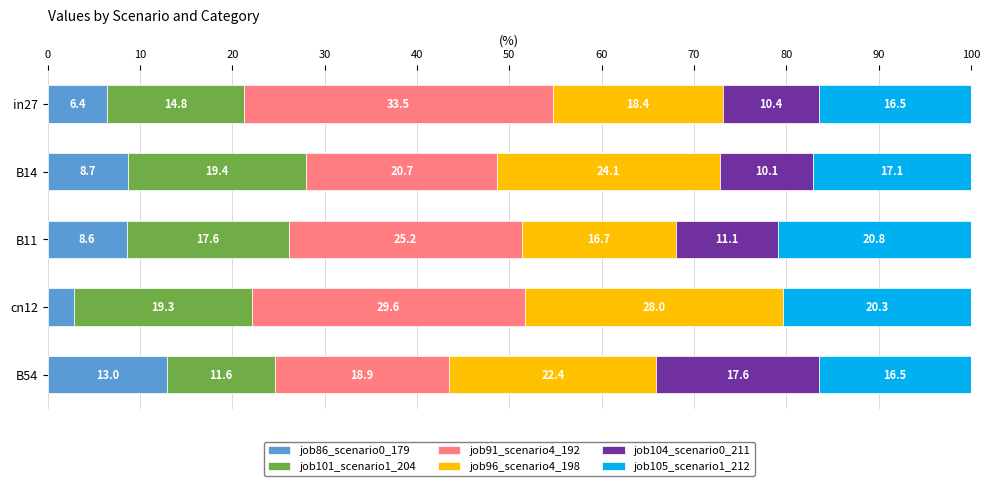

What is the highest value of the job86_scenario0_179 series?

13.0